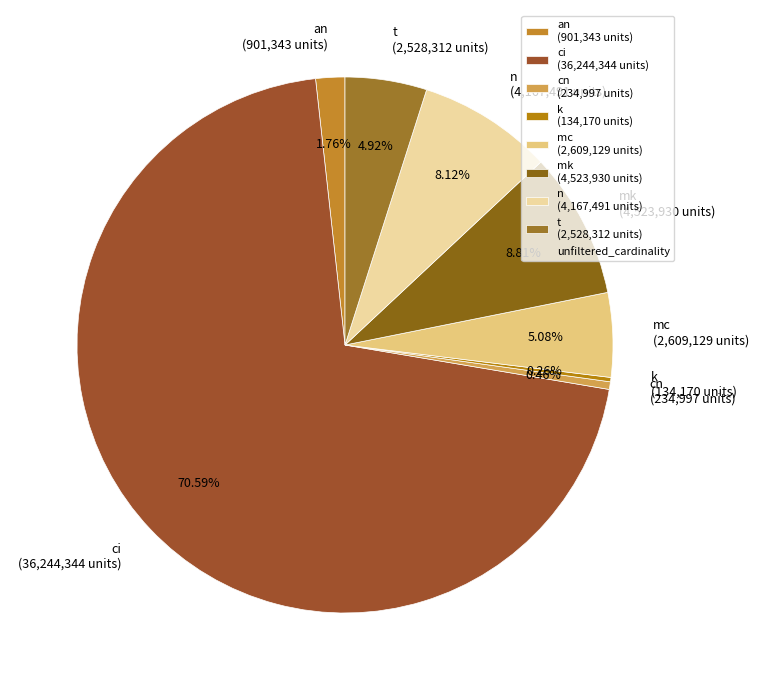

Is the sum of n (4,167,491 units) and ci (36,244,344 units) greater than half?

Yes